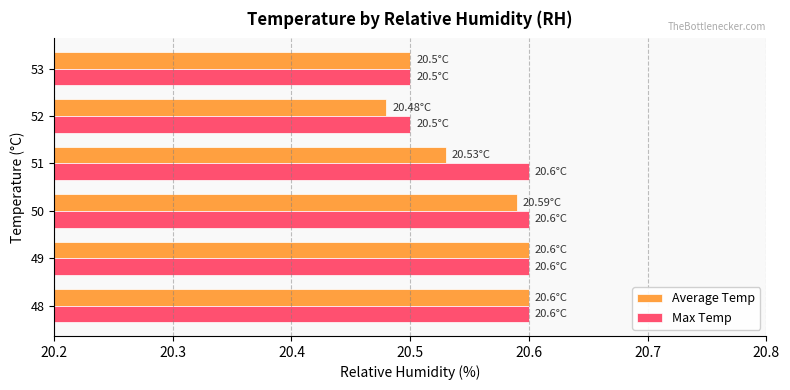

How many categories are shown in the chart?

6